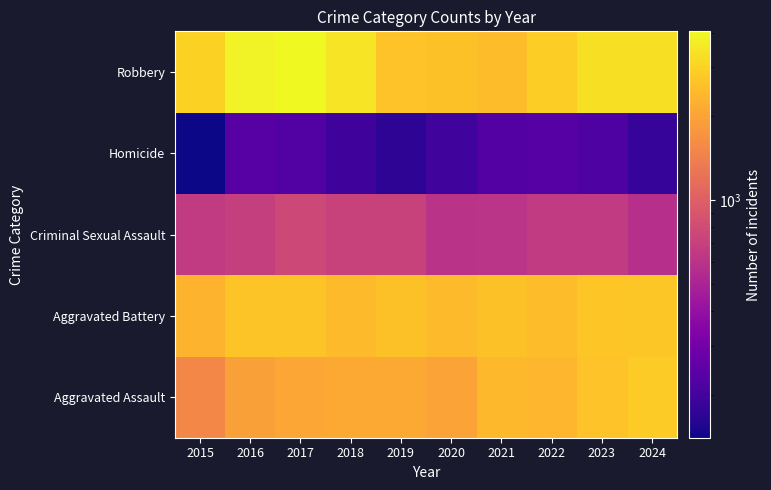

Reading left to right, what are all the values shown in this chart?

Aggravated Assault: 2015=1537	2016=1953	2017=2048	2018=2106	2019=2110	2020=1997	2021=2392	2022=2375	2023=2647	2024=2811
Aggravated Battery: 2015=2323	2016=2660	2017=2654	2018=2472	2019=2596	2020=2468	2021=2602	2022=2503	2023=2709	2024=2731
Criminal Sexual Assault: 2015=656	2016=690	2017=772	2018=720	2019=721	2020=595	2021=606	2022=659	2023=656	2024=571
Homicide: 2015=140	2016=235	2017=226	2018=193	2019=170	2020=196	2021=229	2022=233	2023=218	2024=180
Robbery: 2015=2959	2016=3881	2017=4040	2018=3441	2019=2625	2020=2597	2021=2486	2022=2880	2023=3356	2024=3357